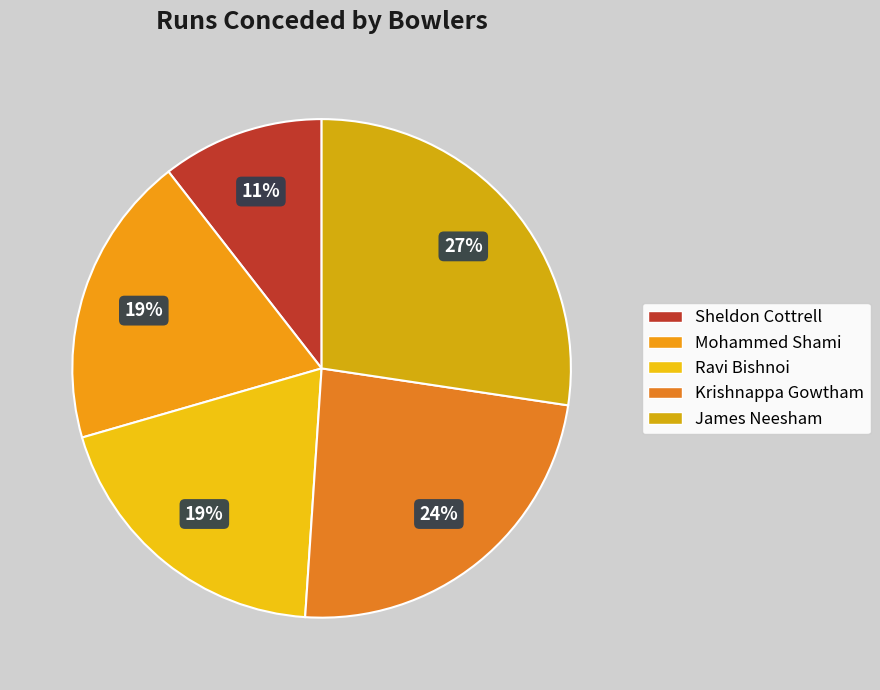

Which category has the smallest portion of the pie?

Sheldon Cottrell